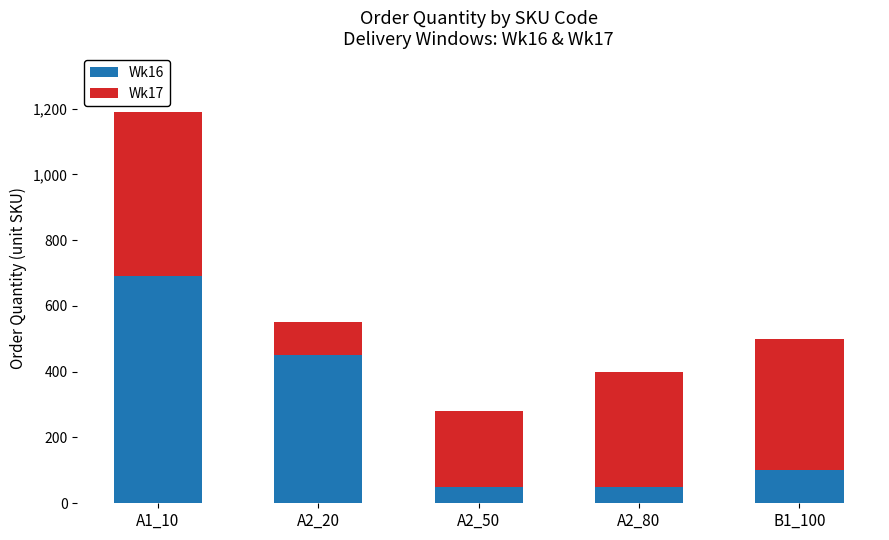

Does the chart contain any negative values?

No